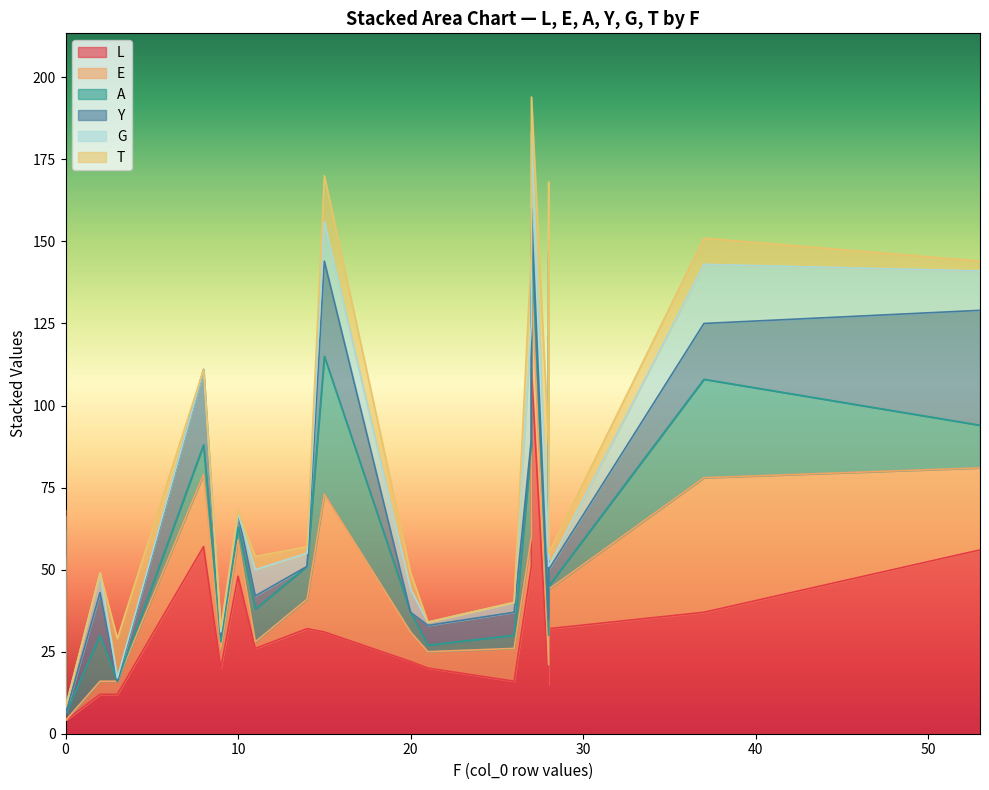

Read the L value at P, to the nearest 5.

20